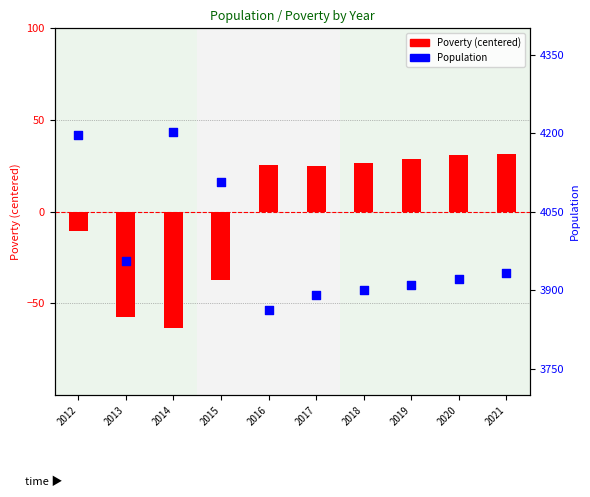

Which series has the largest total across all categories?

Population